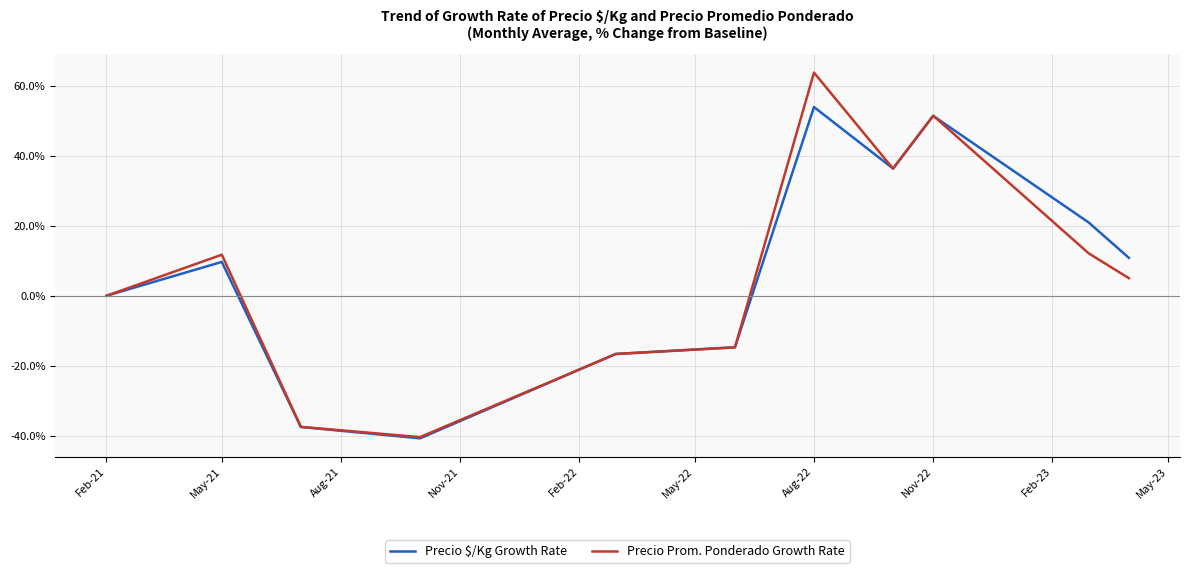

What is the greatest value displayed?

63.8